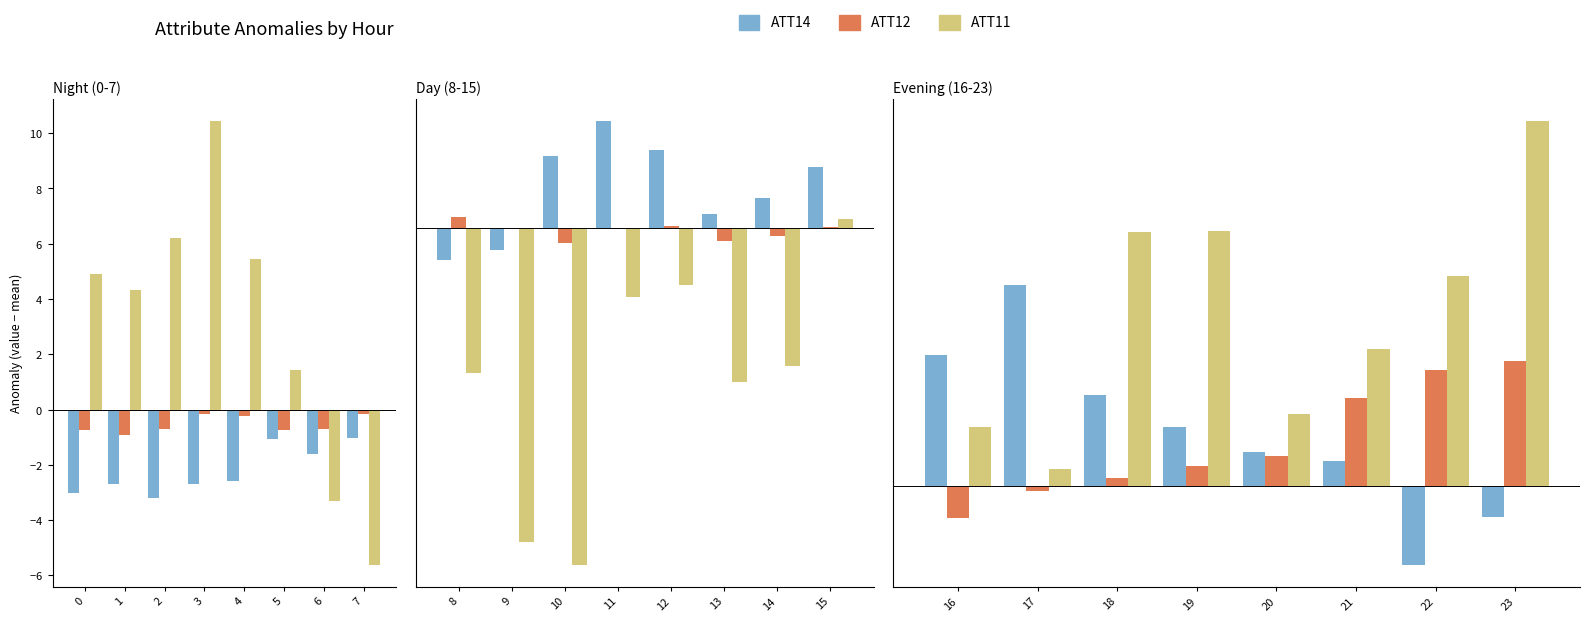

Which series has the largest range (max minus min)?

ATT11